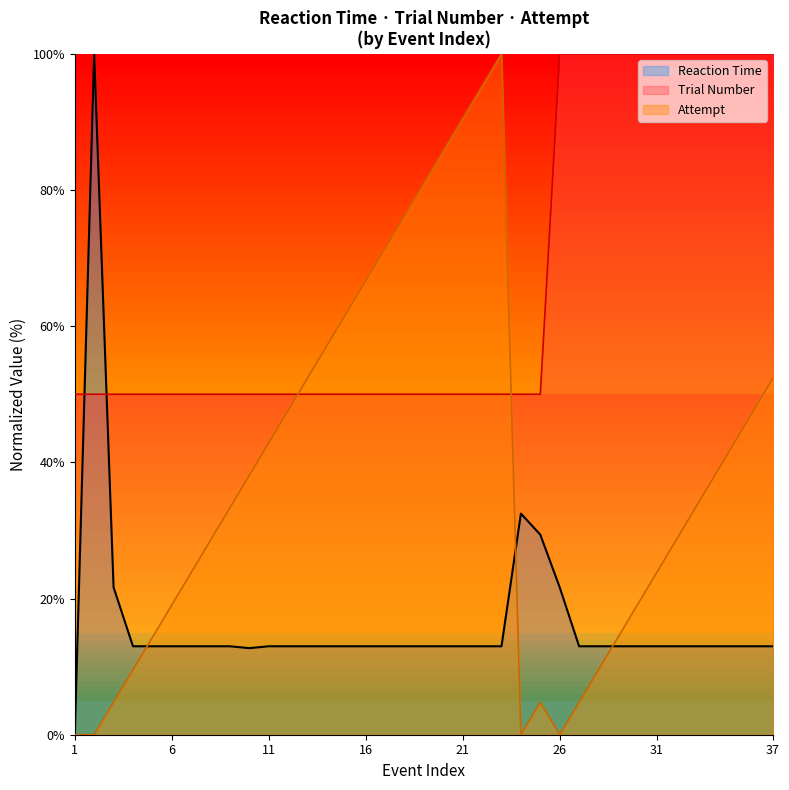

What is the sum of the Reaction Time values at 5 and 14?

26.0